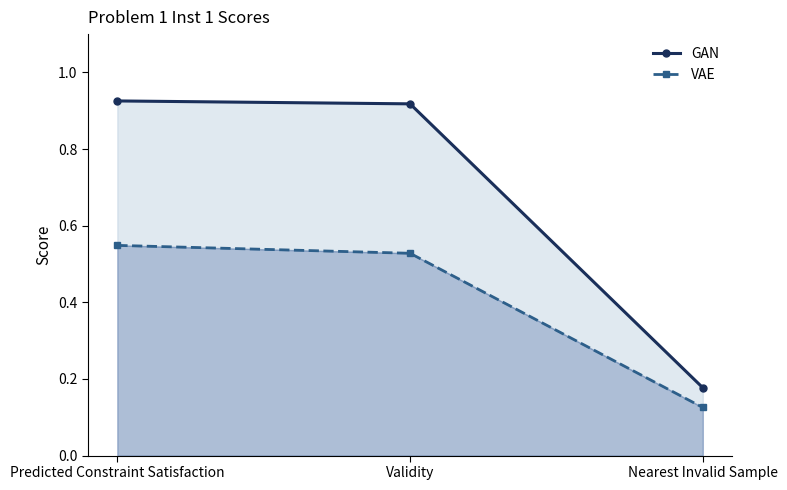

Which label corresponds to the largest value in the chart?

Predicted Constraint Satisfaction